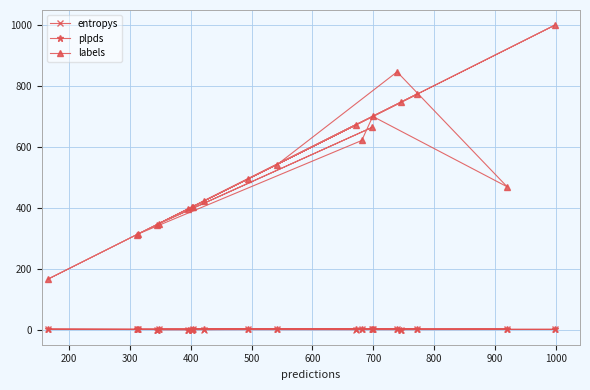

Which series has the largest range (max minus min)?

labels